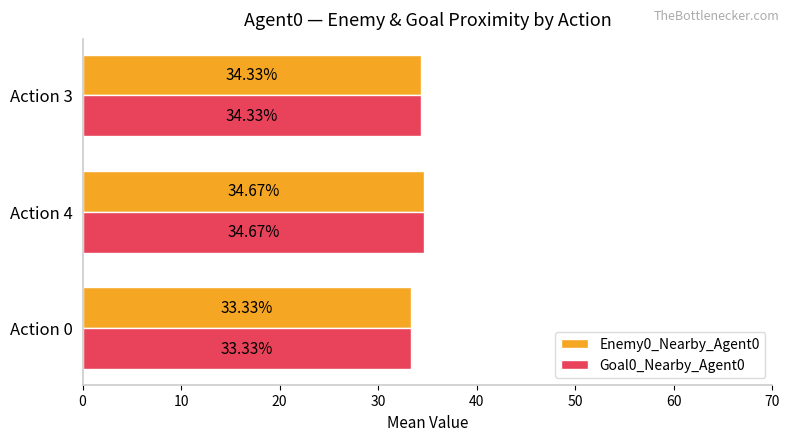

Rank the categories by Goal0_Nearby_Agent0 value from lowest to highest.

Action 0, Action 3, Action 4